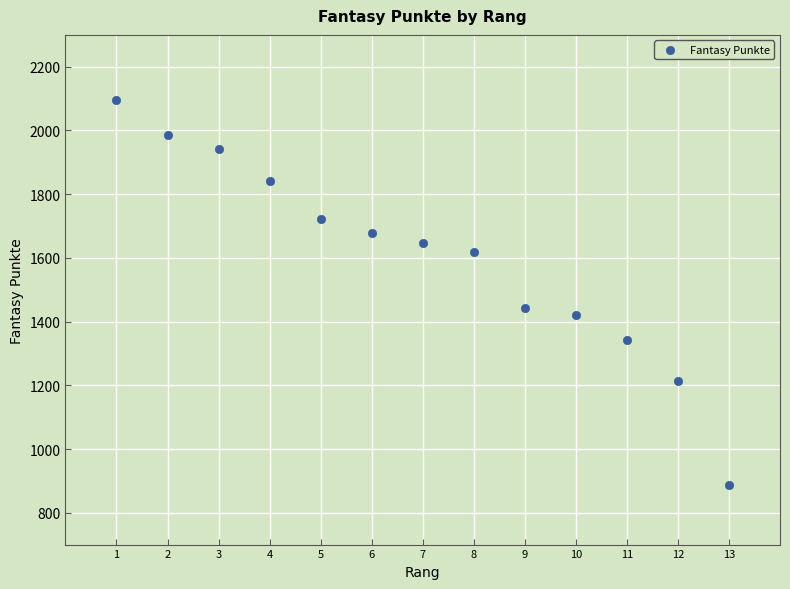

What Y value in the scatter plot is closest to 1492?

1442